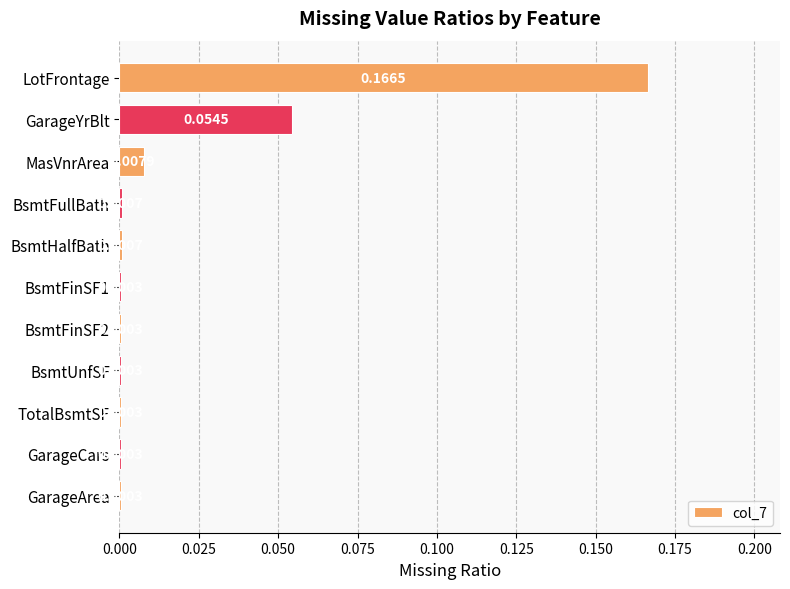

Which category has the highest value across all series?

LotFrontage